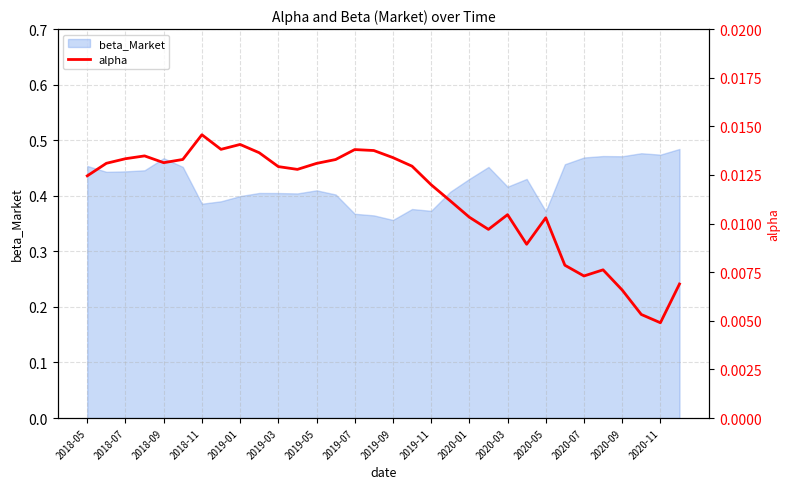

True or false: beta_Market has a value of 0.7 at 2020-11.

False